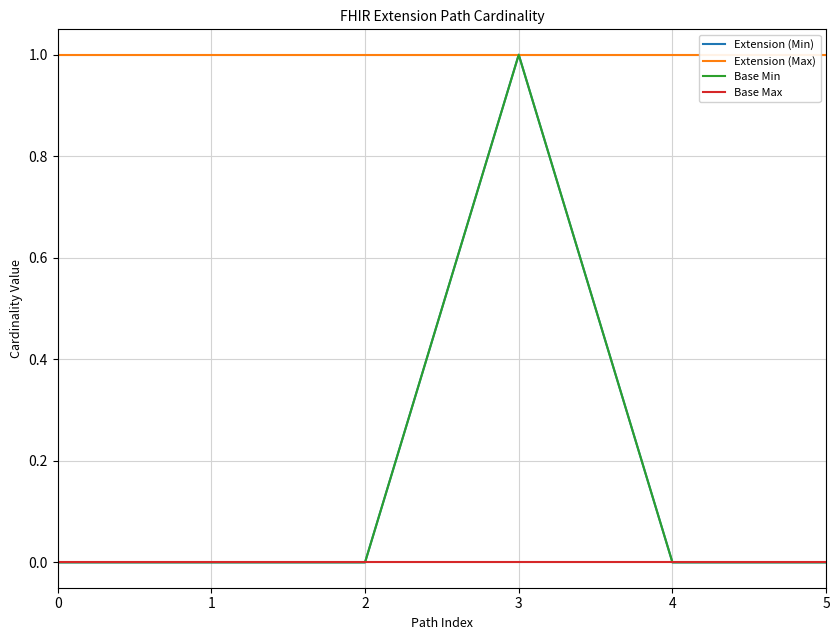

Does the chart have visible grid lines?

Yes